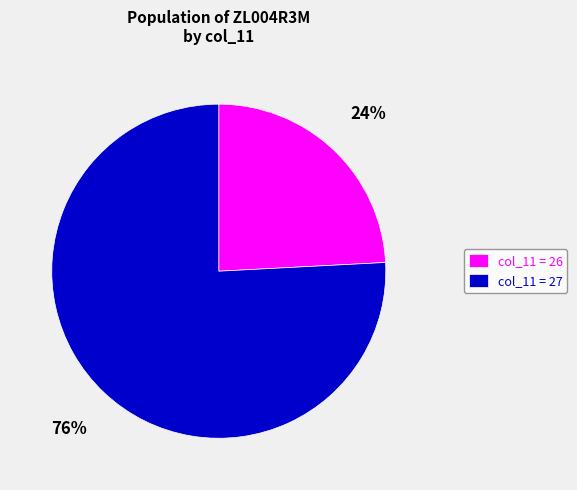

The col_11 = 27 slice represents 76% of the pie. True or false?

True